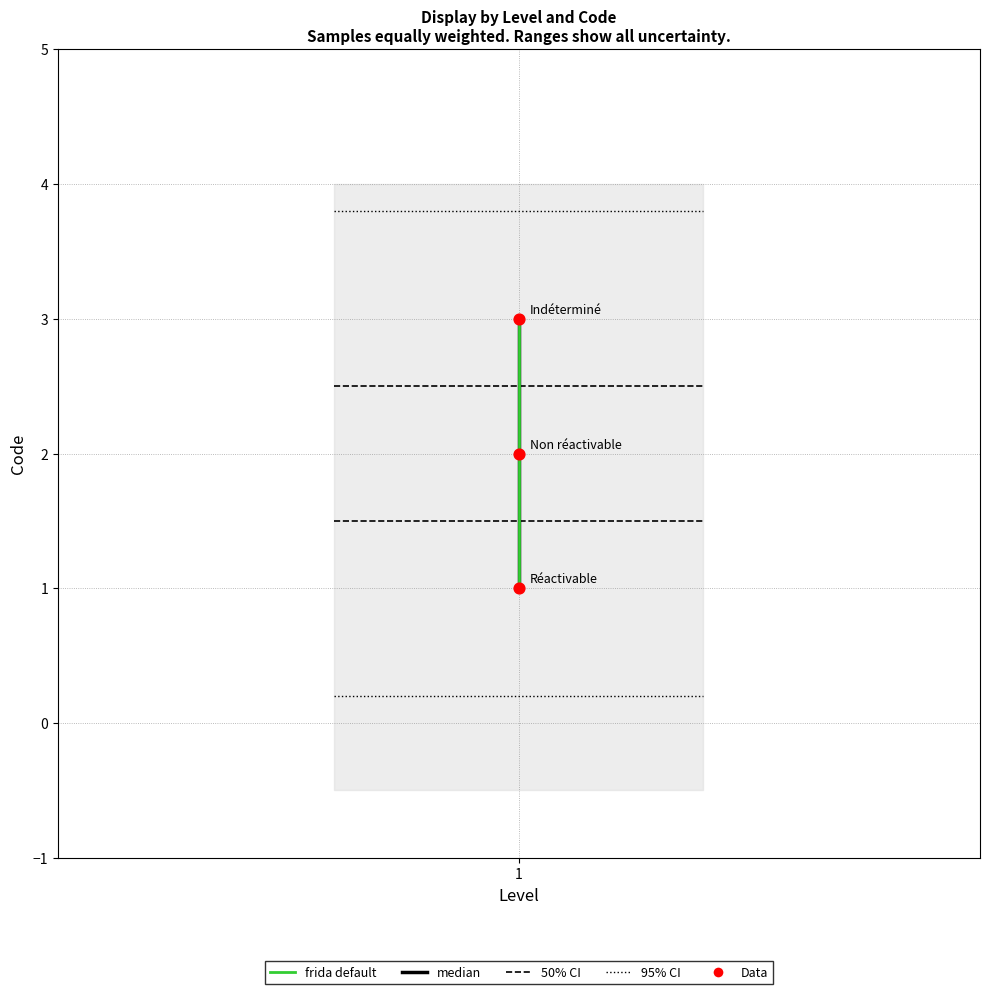

What is the ratio of the value at Non réactivable to the value at Indéterminé?

0.7